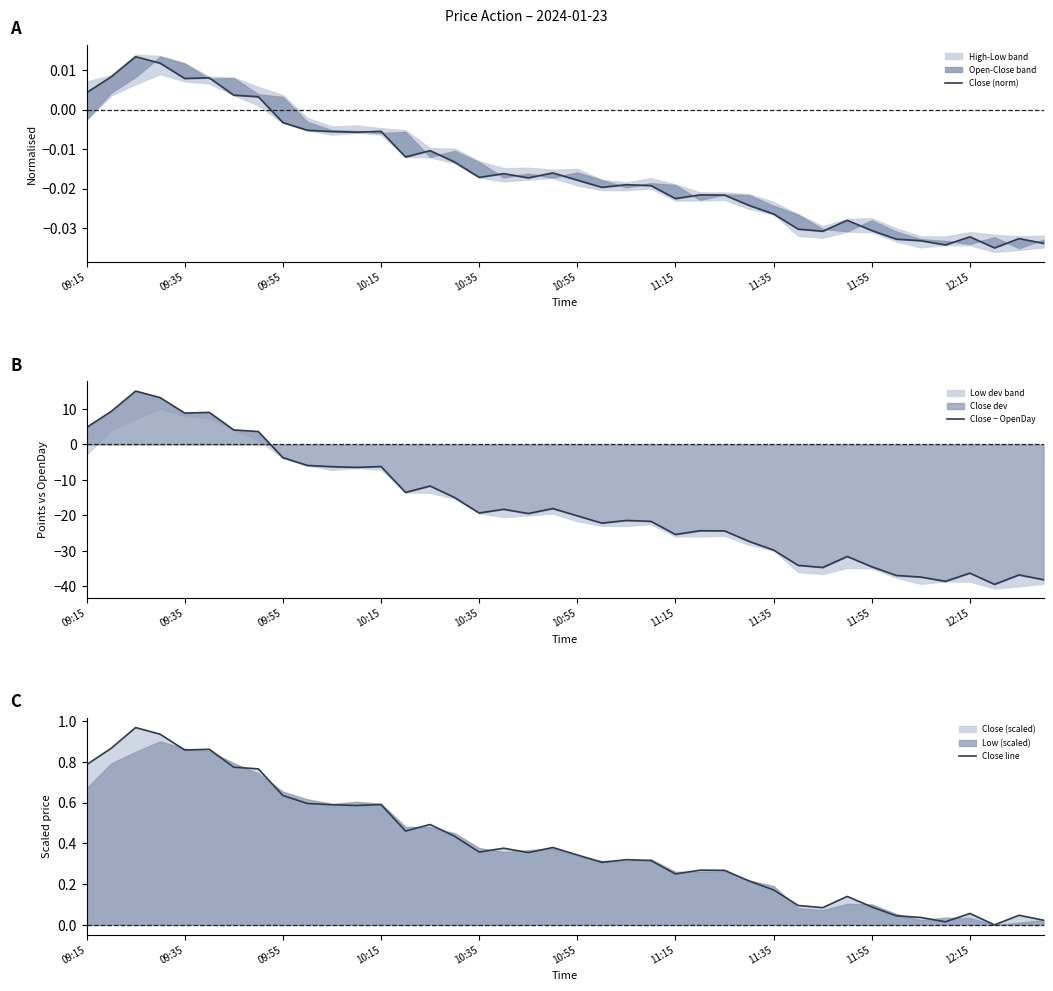

What is the difference between the Close line values at 27 and 23?

0.1